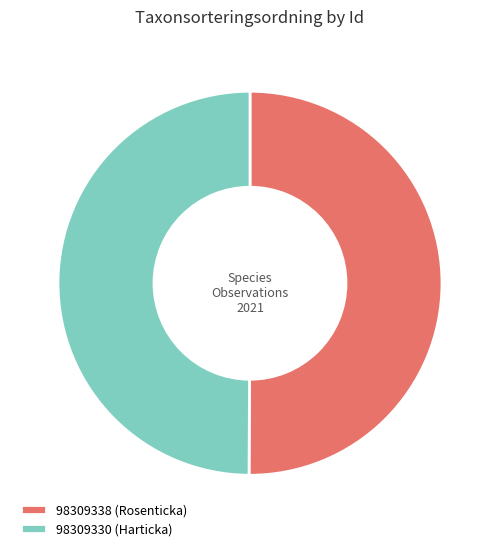

Is the sum of 98309338 (Rosenticka) and 98309330 (Harticka) greater than half?

Yes